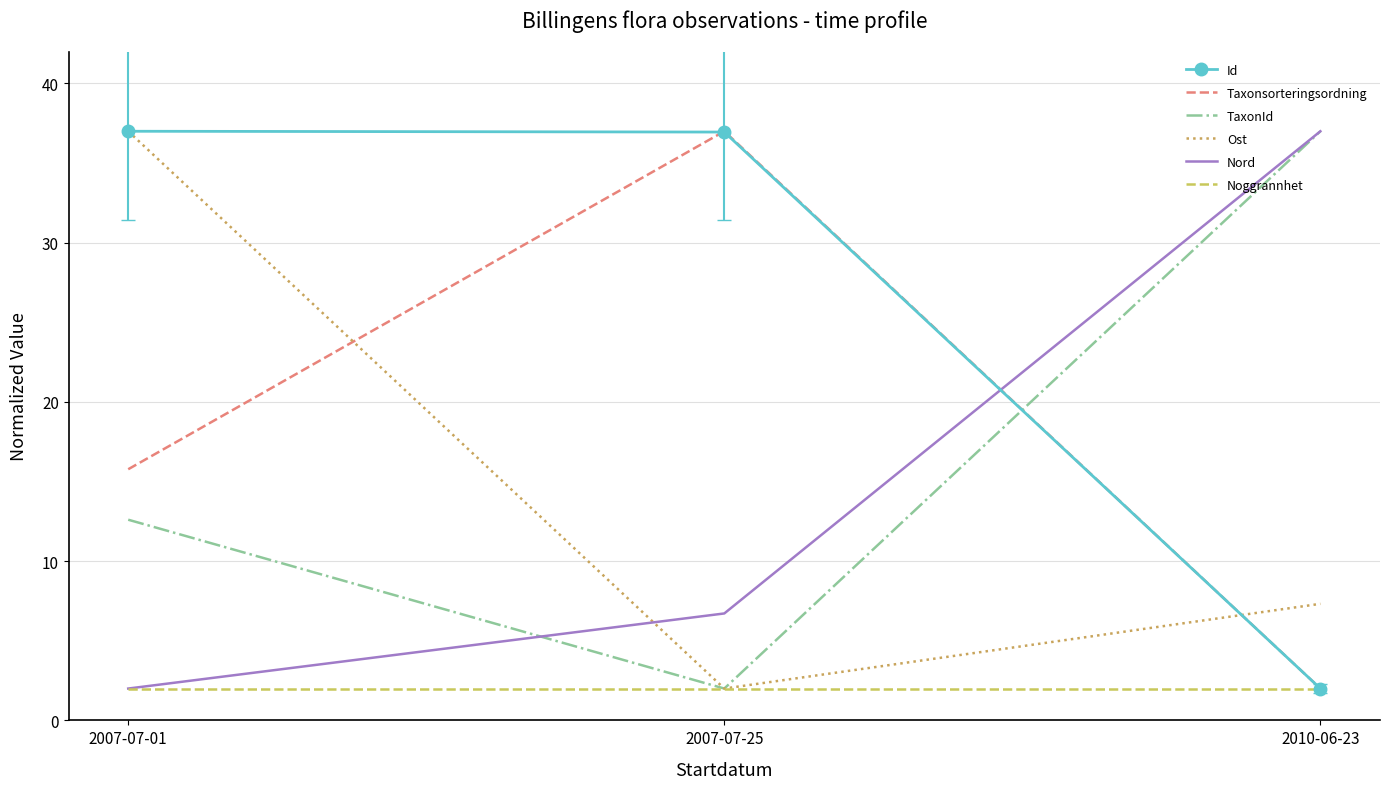

The value of Noggrannhet at 2010-06-23 is 3.5. True or false?

False